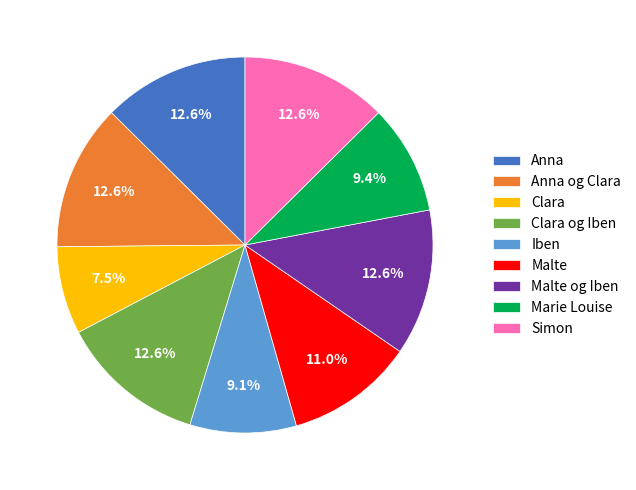

How many slices are in this pie chart?

9